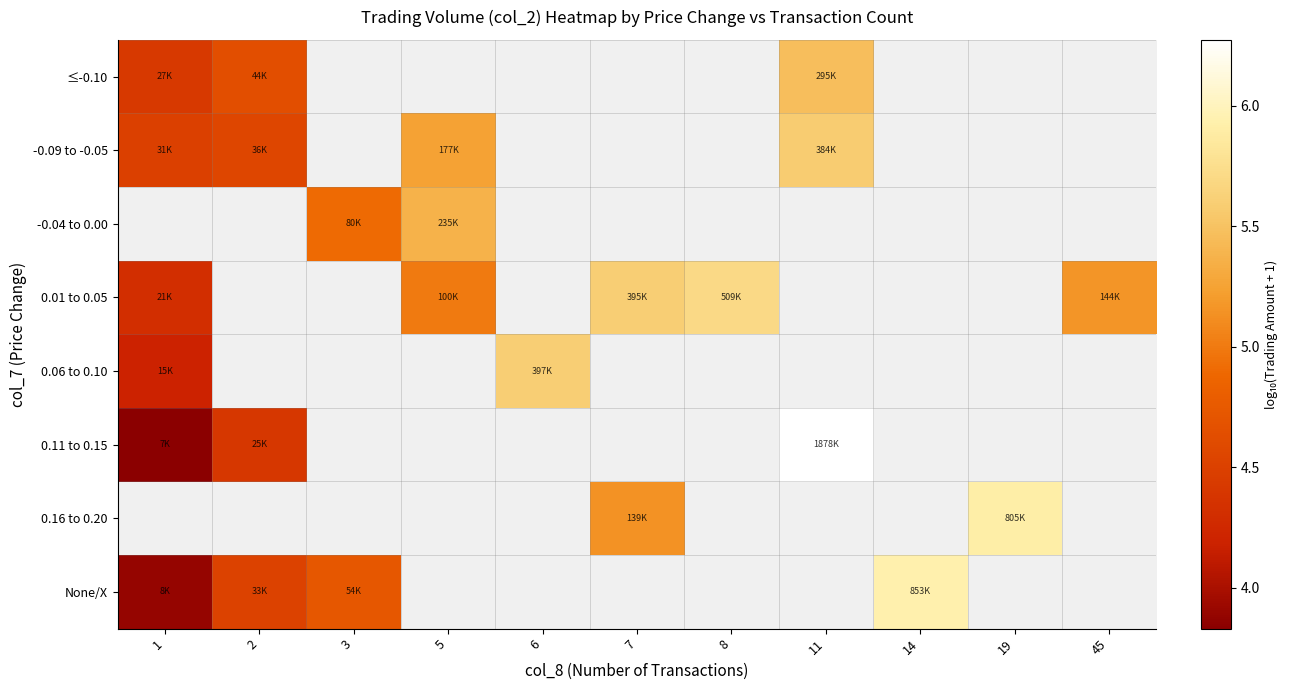

Is the value of 0.16 to 0.20 at 2 greater than the value of 0.01 to 0.05 at 3?

No